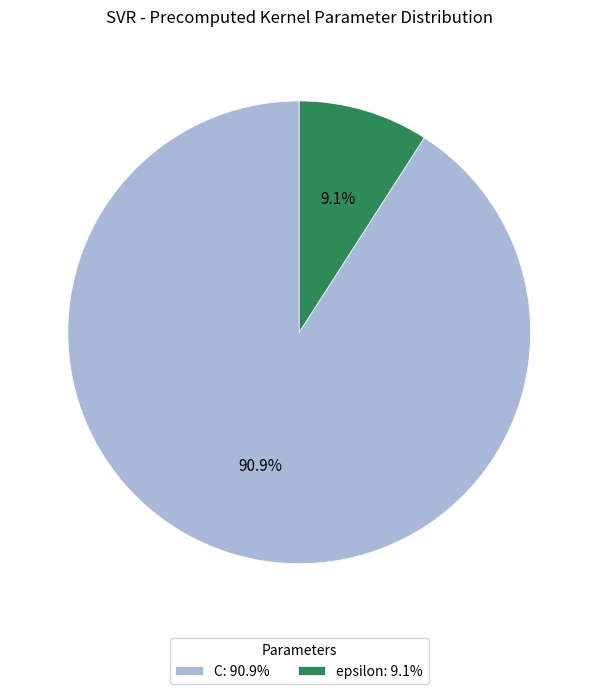

Does C account for over 50% of the chart?

Yes